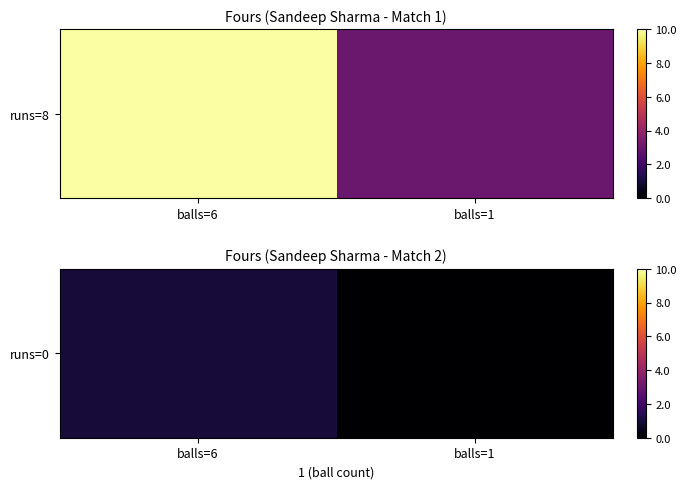

List the labels in order of value, largest first.

balls=6, balls=1